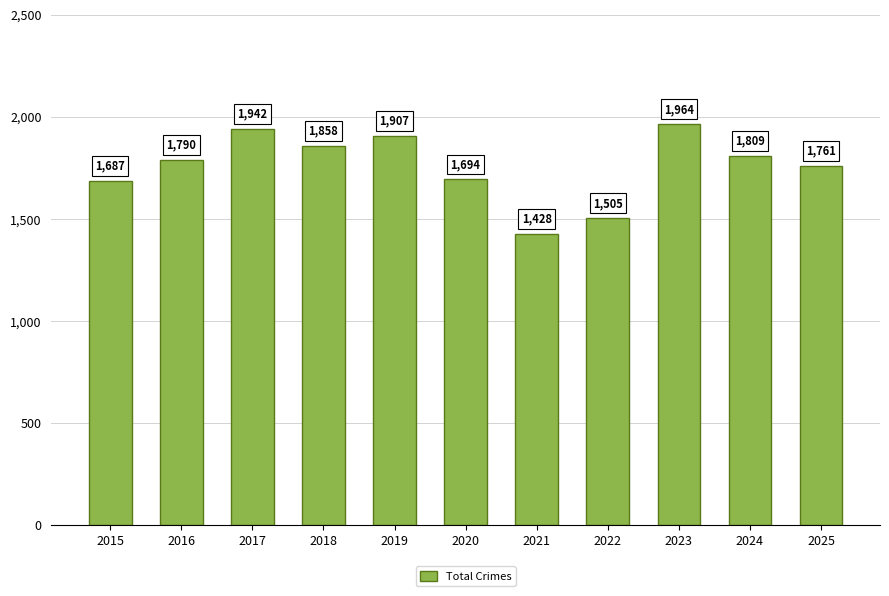

Reading left to right, transcribe all the data shown in this chart.

1687	1790	1942	1858	1907	1694	1428	1505	1964	1809	1761